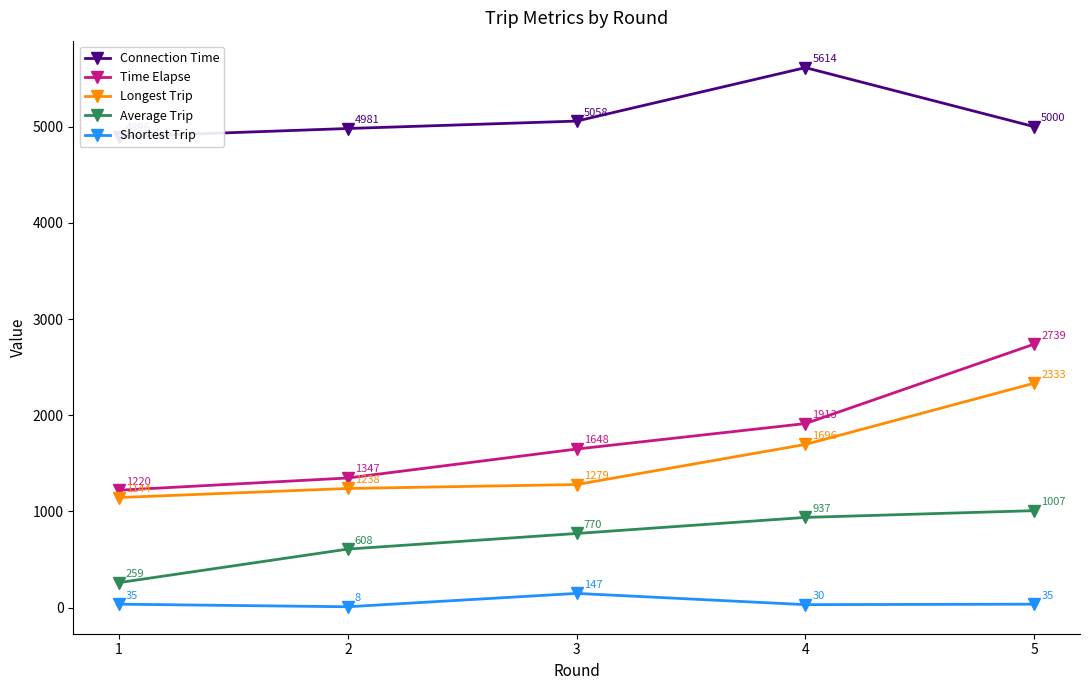

Is this an area chart (filled region under the line)?

No